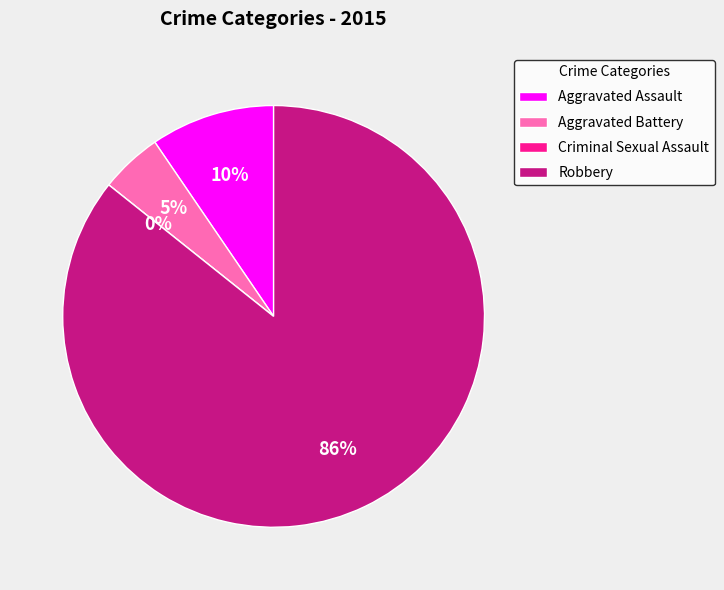

Rank the categories by value from lowest to highest.

Criminal Sexual Assault, Aggravated Battery, Aggravated Assault, Robbery